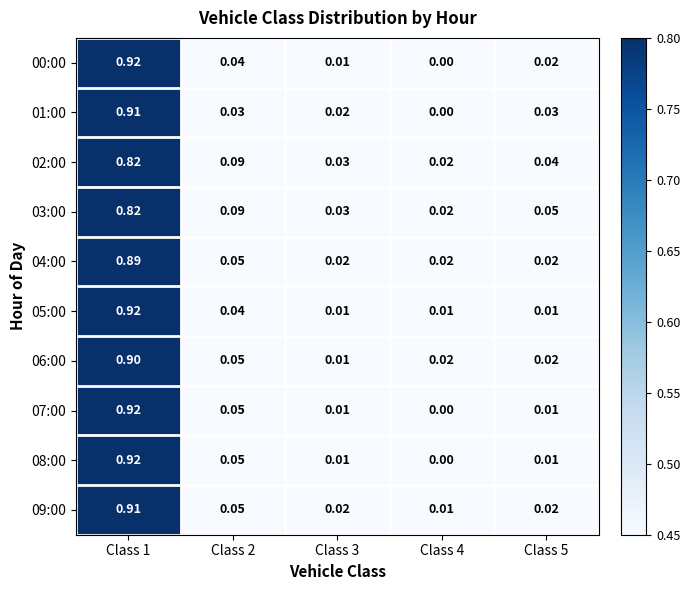

How many series are shown in this chart?

10